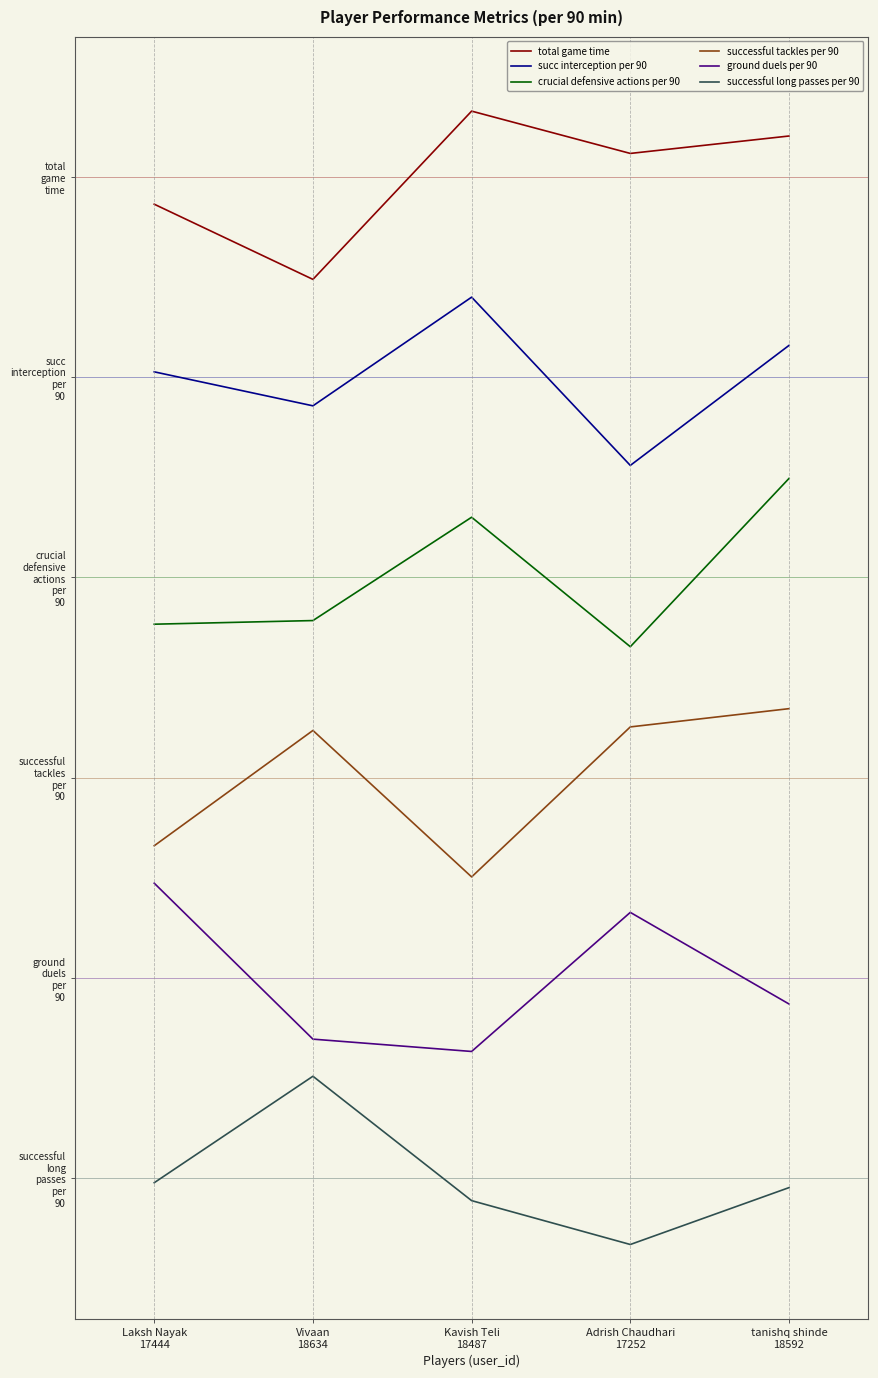

True or false: ground duels per 90 and succ interception per 90 cross at least once.

False